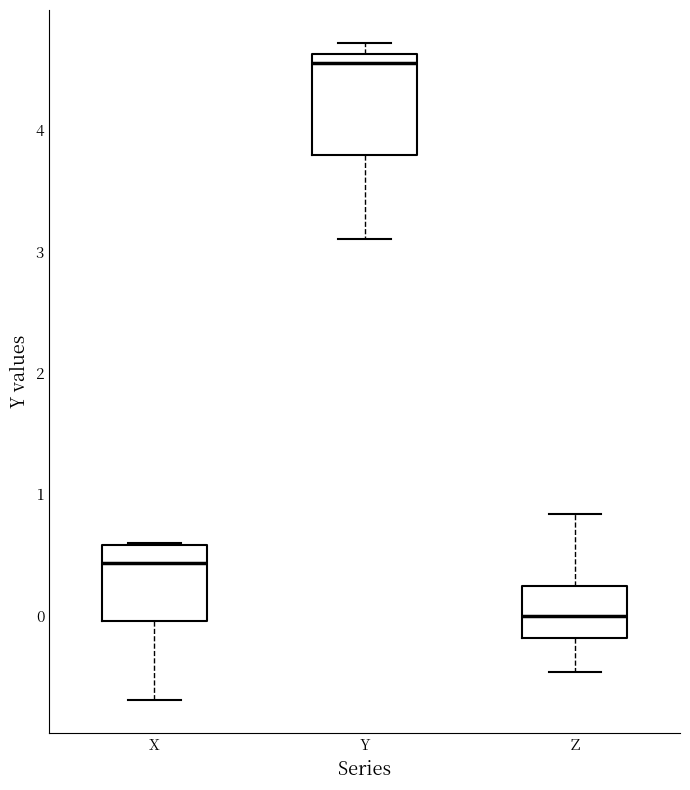

Reading left to right, read every box against the y-axis: the position of its median line, the range the box covers, and the ends of its whiskers. The values are not printed on the chart, so give them approximately, as read against the axis.

X: median 0.4, box 0.0 to 0.6, whiskers -0.7 to 0.6
Y: median 4.5, box 3.8 to 4.6, whiskers 3.1 to 4.7
Z: median 0.0, box -0.2 to 0.2, whiskers -0.5 to 0.8